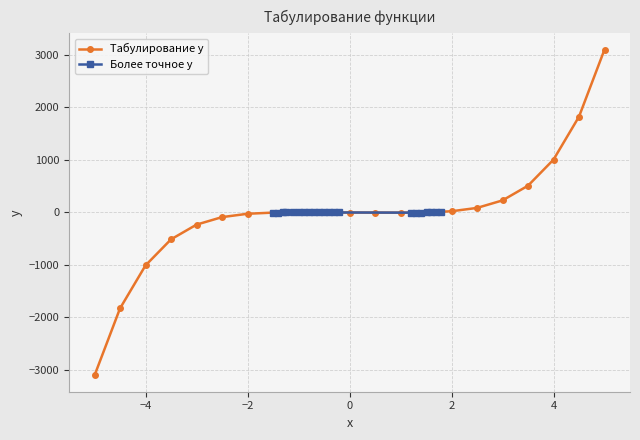

What is the minimum value for Табулирование y?

-3107.0